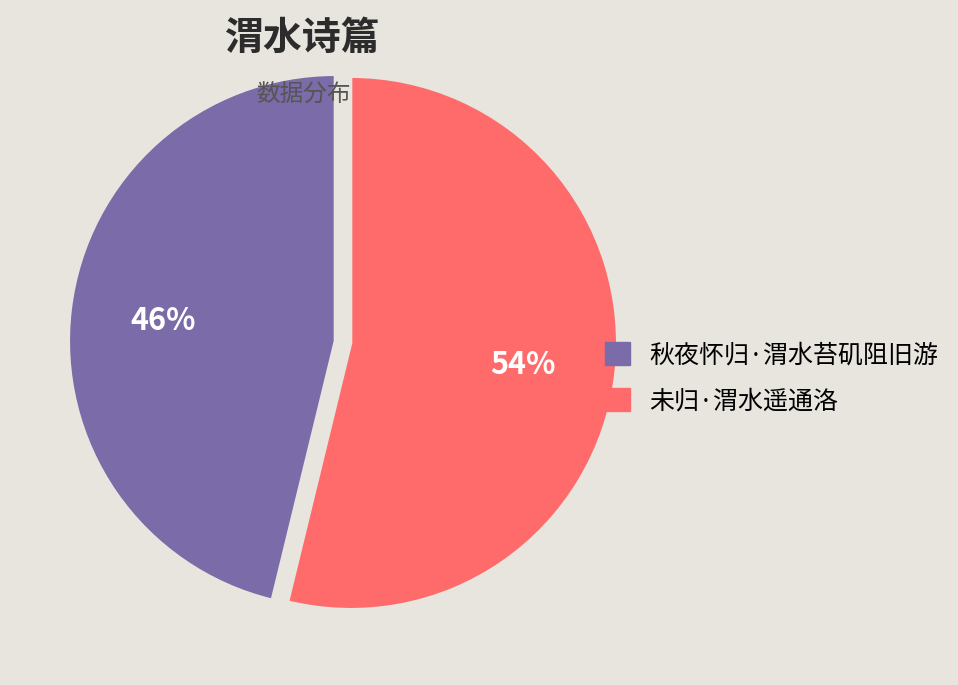

Is it true that 秋夜怀归·渭水苔矶阻旧游 is 46% of the pie?

True